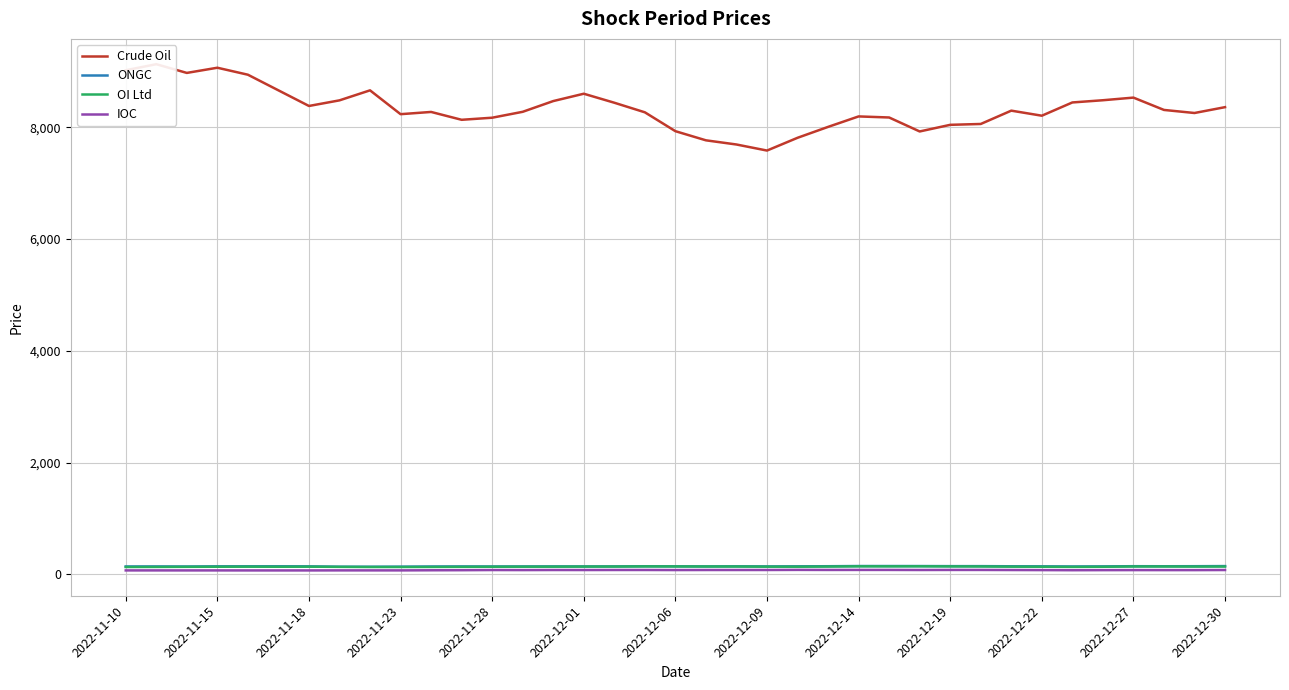

What is the average value of the OI Ltd series?

136.7